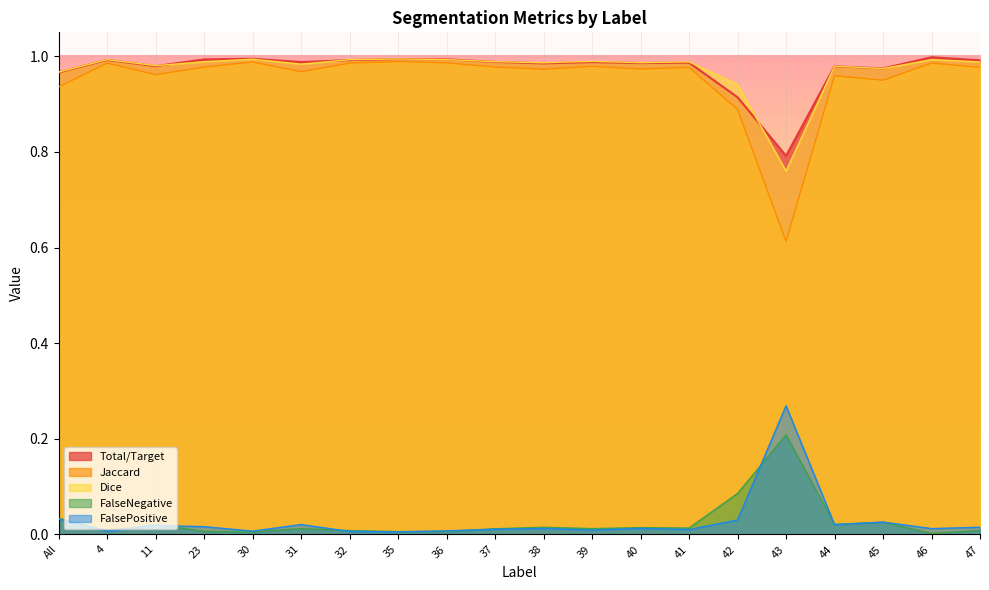

True or false: Total/Target and FalseNegative cross at least once.

False